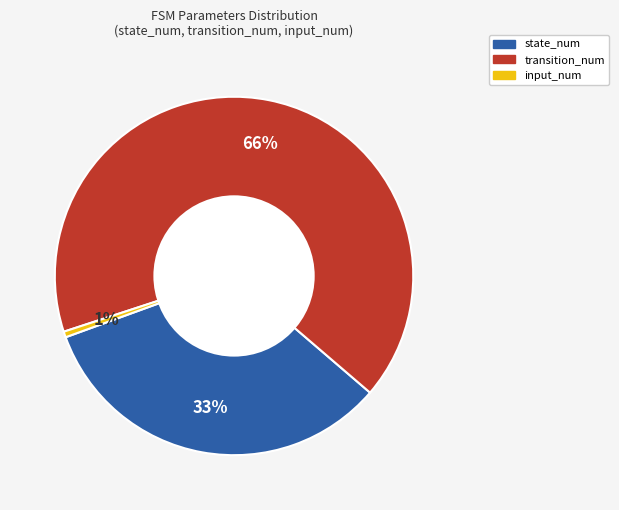

How many slices are in this pie chart?

3